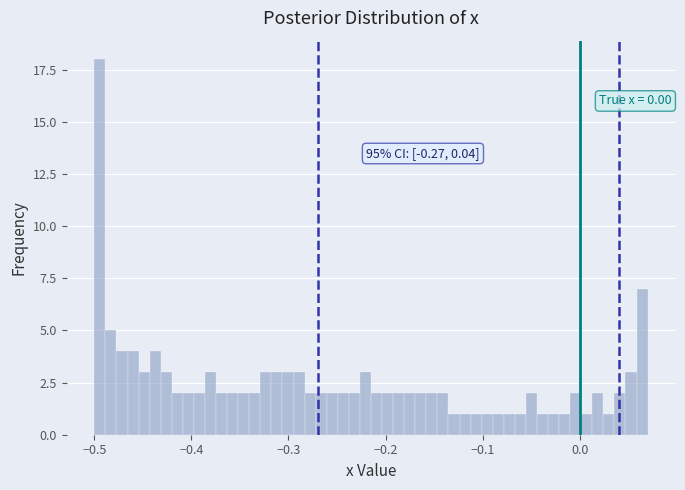

Read against the x-axis, roughly where is the centre of the tallest bar?

-0.49